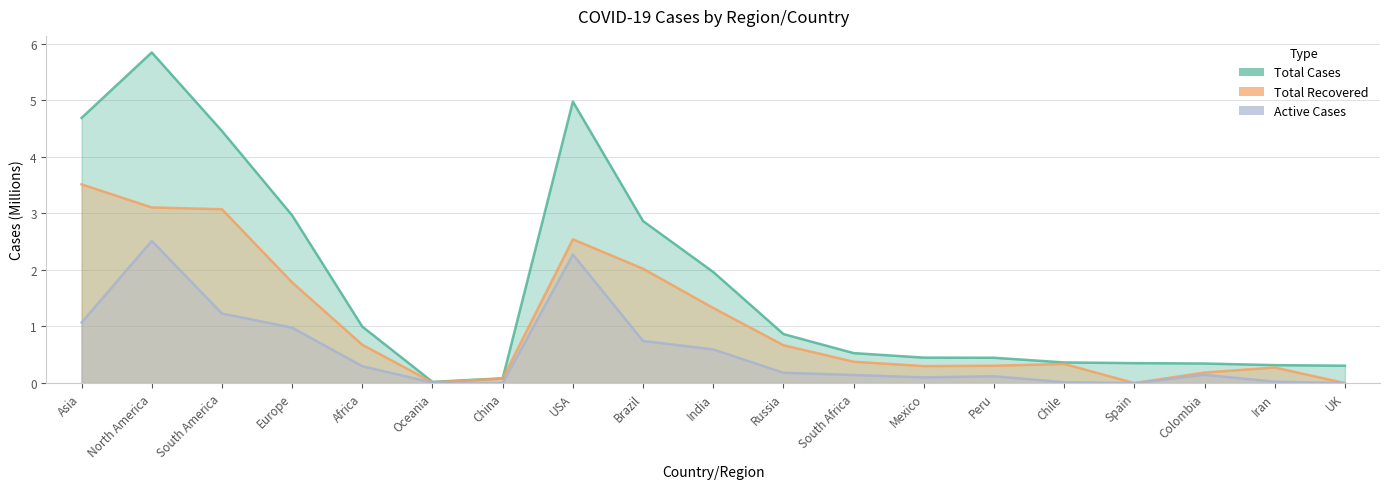

What are all the series names shown in the legend?

Total Cases, Total Recovered, Active Cases